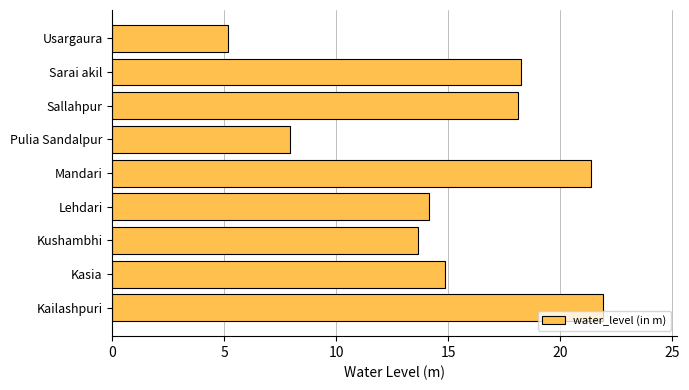

How many categories are shown in the chart?

9